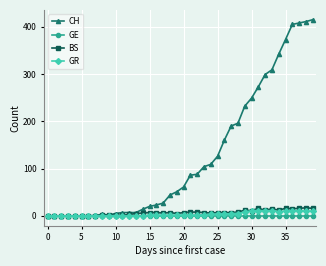

Rank the series by their maximum value, from highest to lowest.

CH, BS, GR, GE